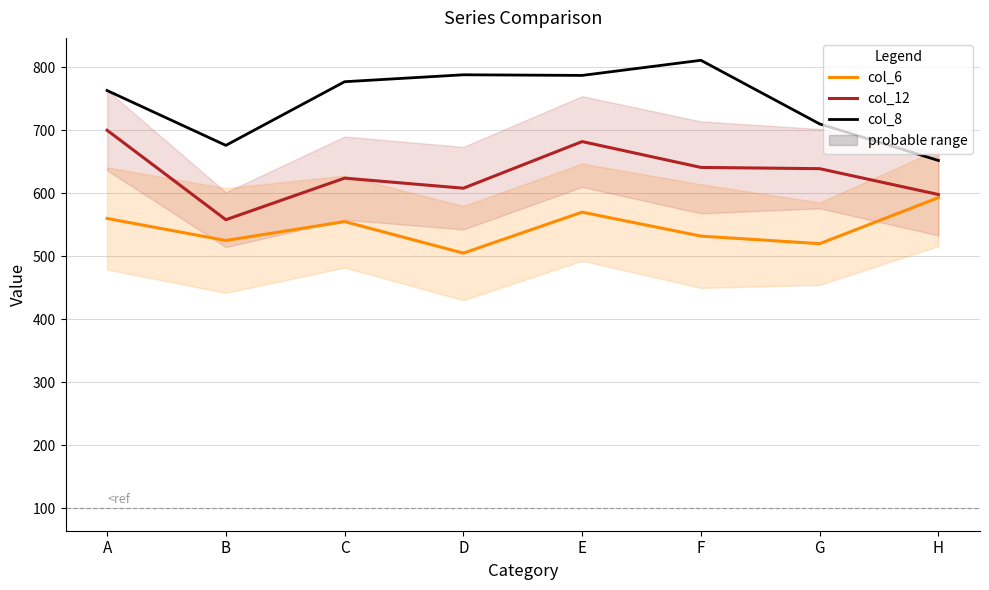

At which label does col_8 first exceed 777?

D